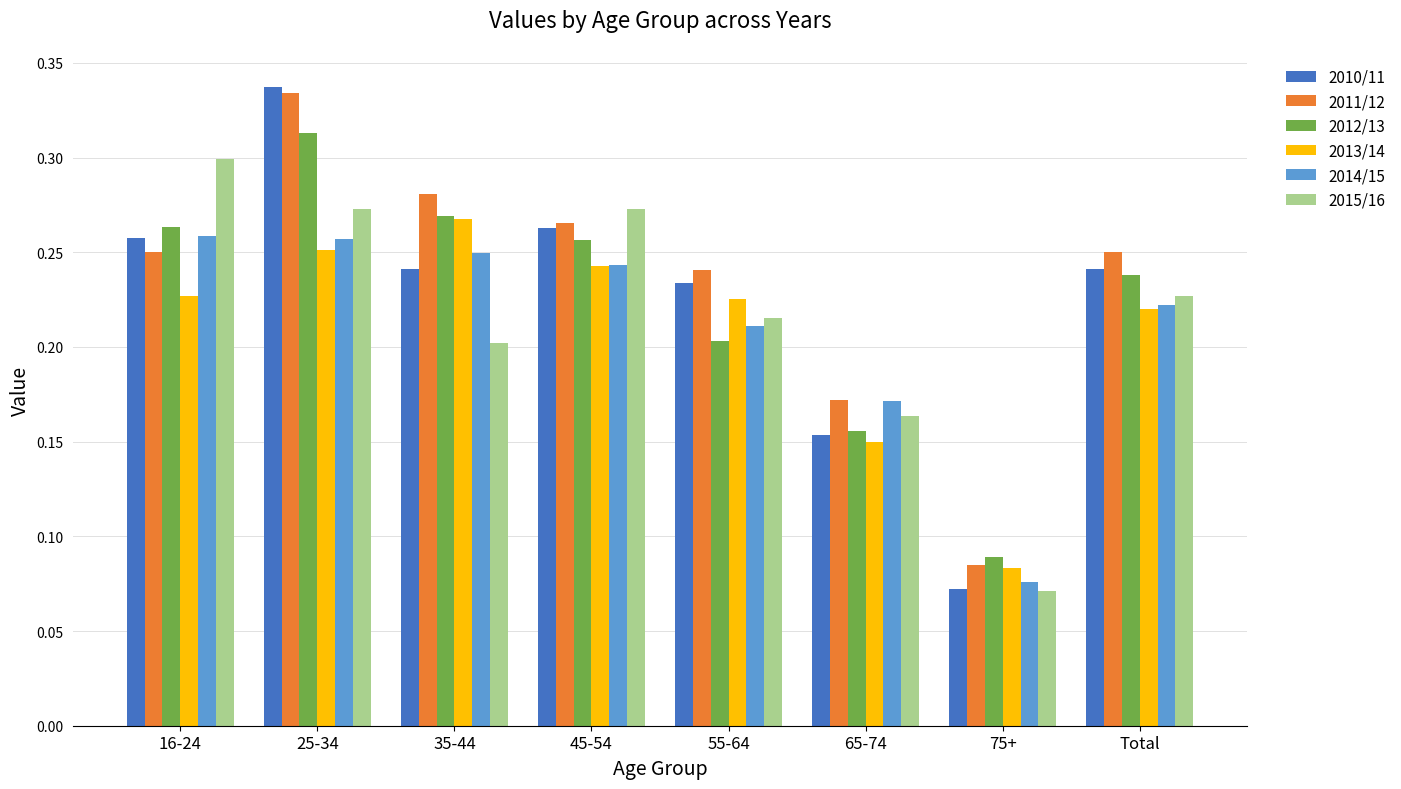

The value of 2015/16 at 65-74 is 0.2. True or false?

True